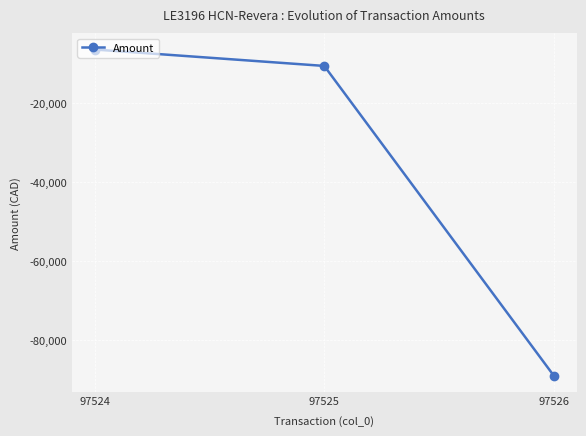

Read the value at 97526.

-88965.2